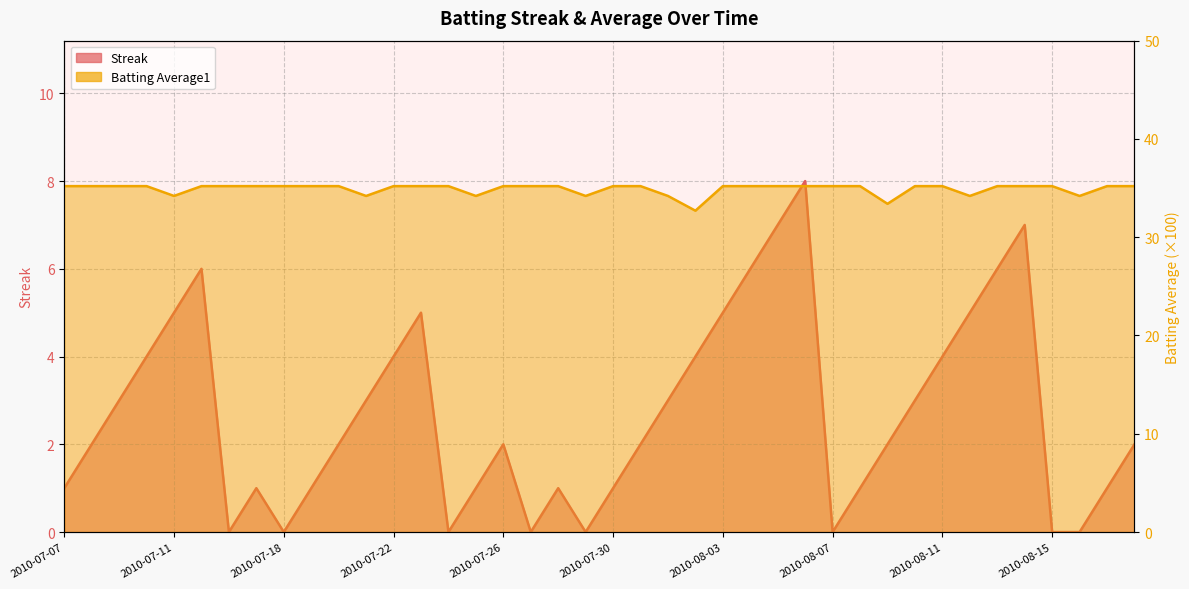

True or false: Streak has more than 2 points higher than both neighbors.

True